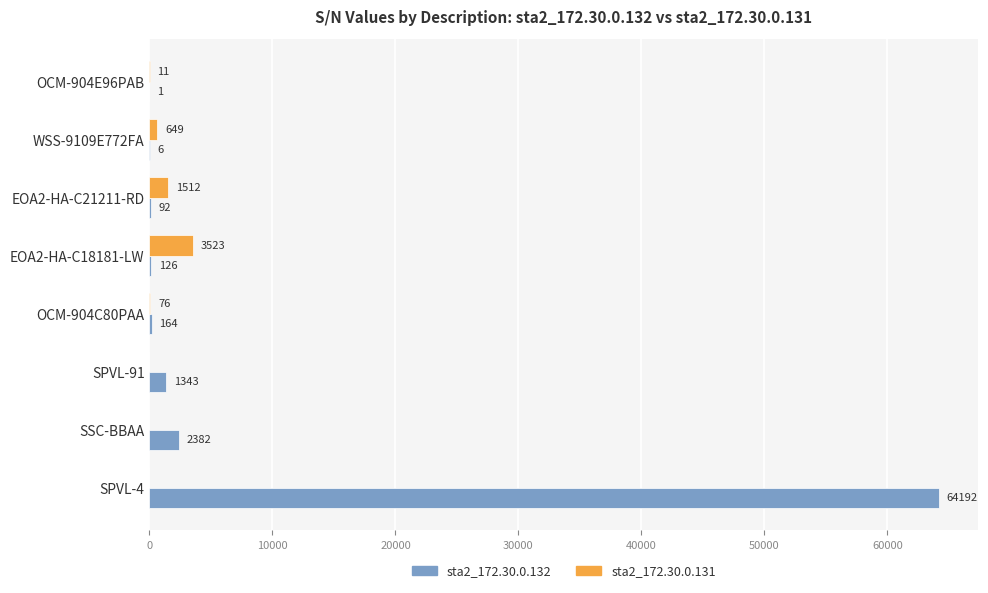

At which label does sta2_172.30.0.132 reach its peak?

SPVL-4